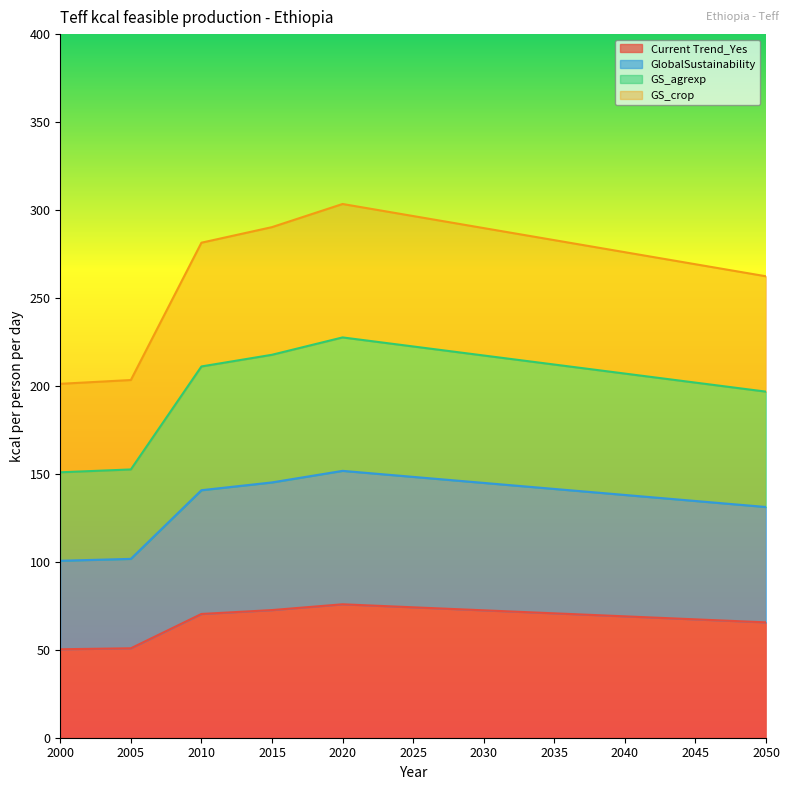

At which label does Current Trend_Yes reach its peak?

2020